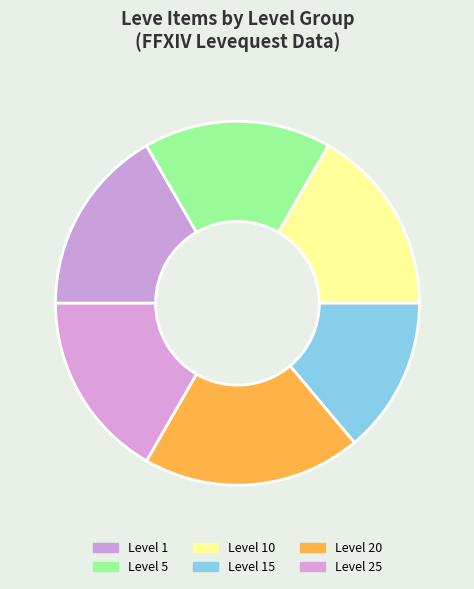

How many segments does this pie chart have?

6